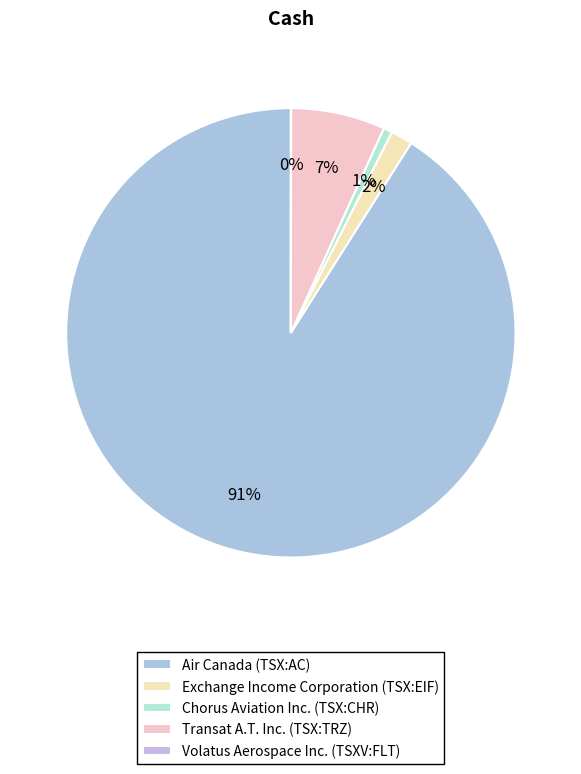

Which slice is the smallest?

Volatus Aerospace Inc. (TSXV:FLT)